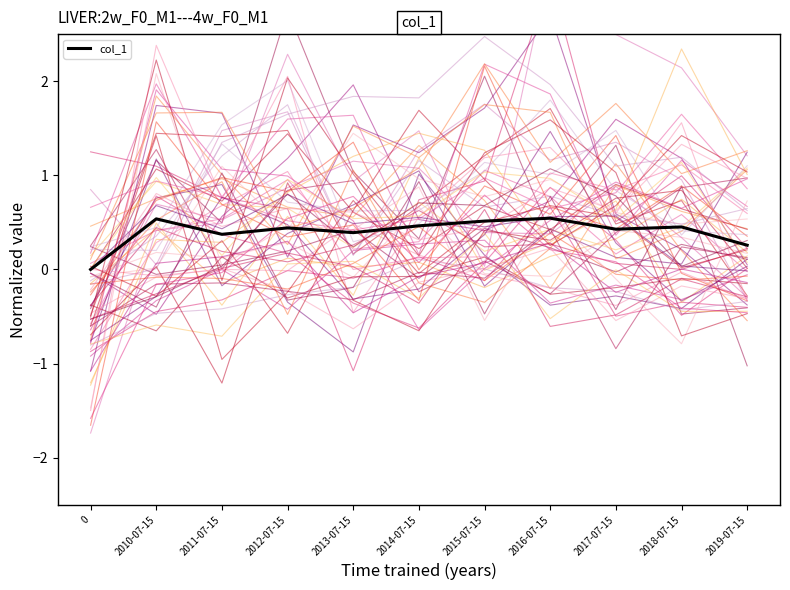

The chart shows a value of 0.6 at 2012-07-15. True or false?

False